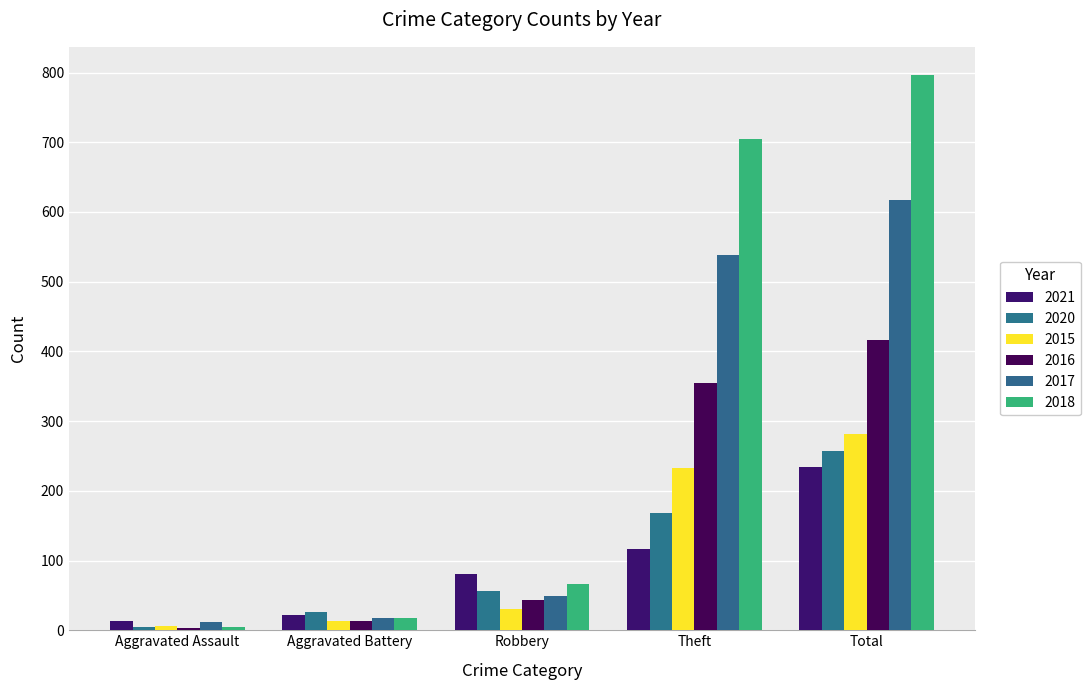

What is the approximate value of 2020 at Total, to the nearest 5?

255